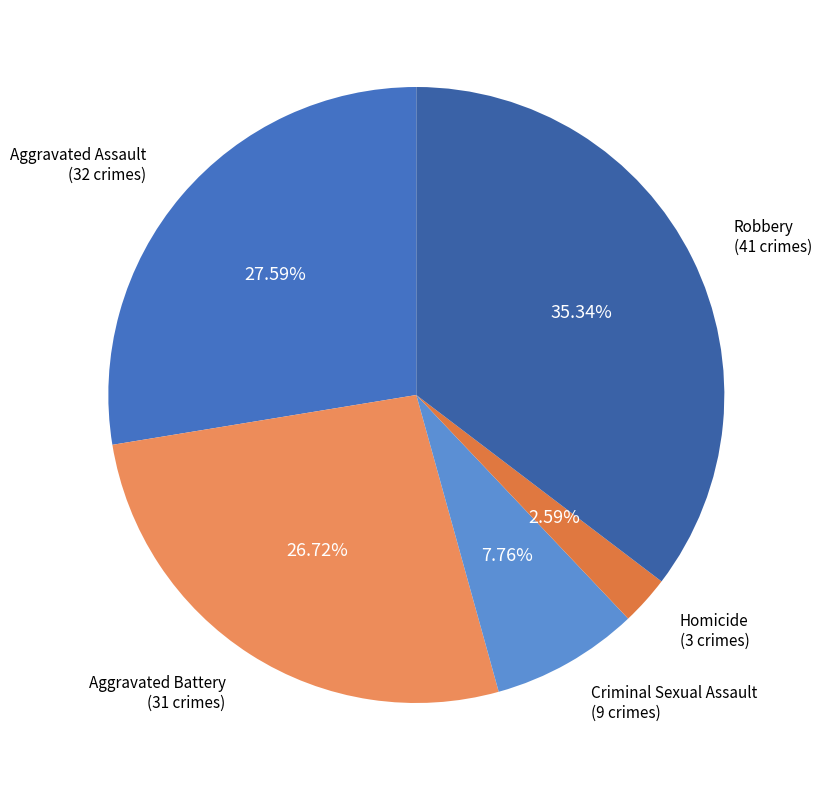

What is the total percentage of Homicide and Aggravated Assault?

30.2%